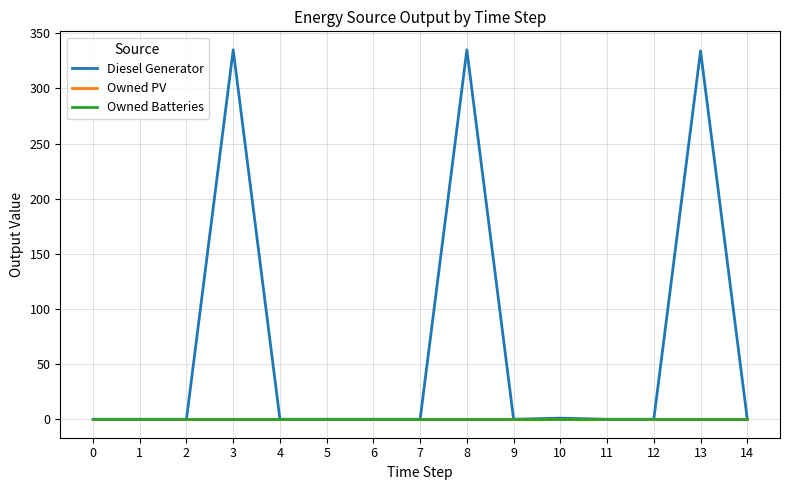

True or false: Owned Batteries has a value of 0 at 2.

True